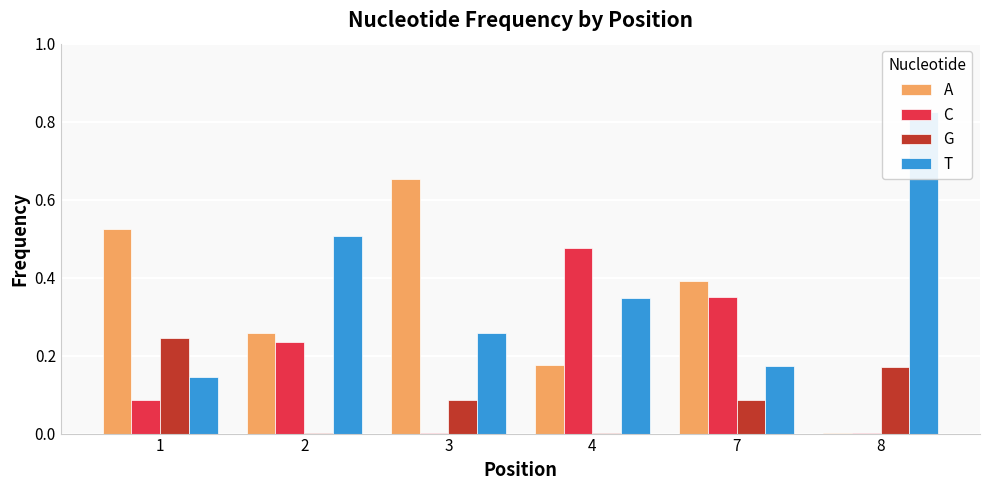

How many bars are there in each group?

4